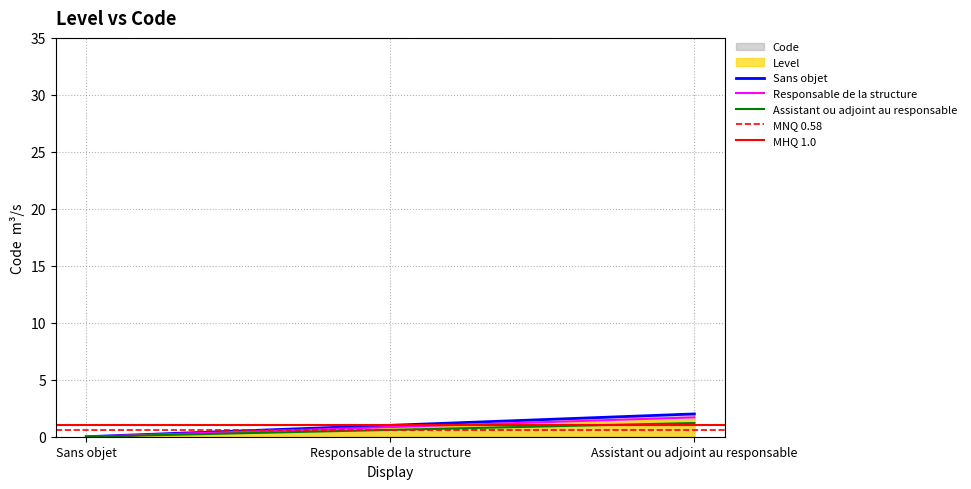

Which label corresponds to the smallest value in the chart?

Sans objet